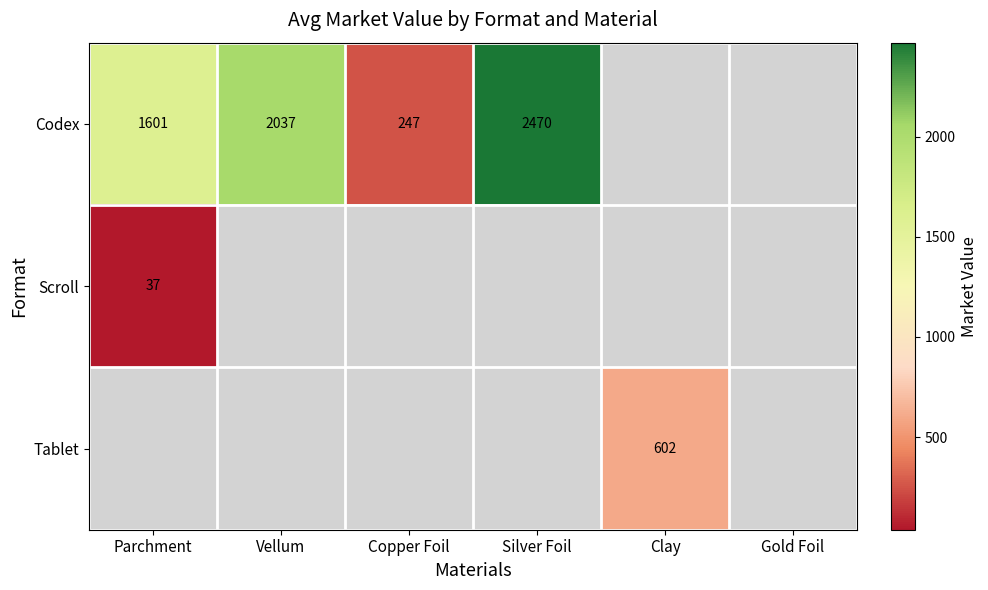

True or false: Codex has a value of 247 at Copper Foil.

True